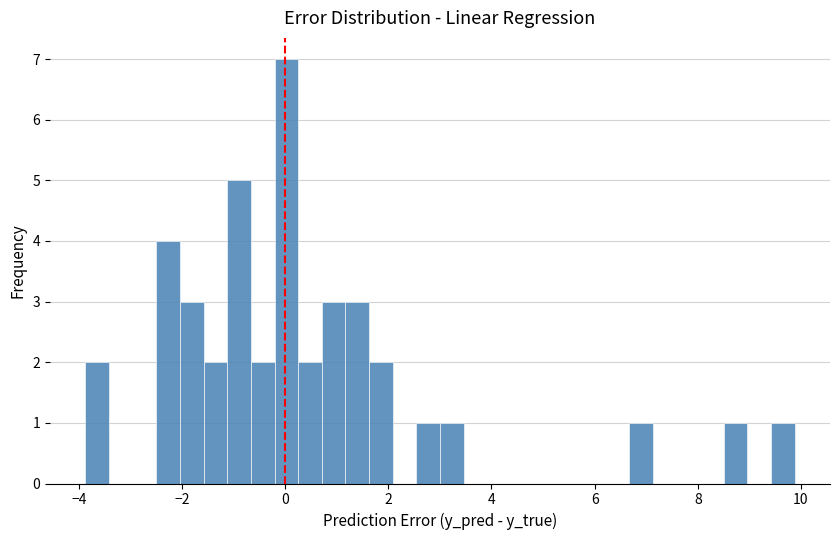

Around what value on the x-axis is the tallest bar? Give the approximate position of its centre, as read against the axis.

0.0